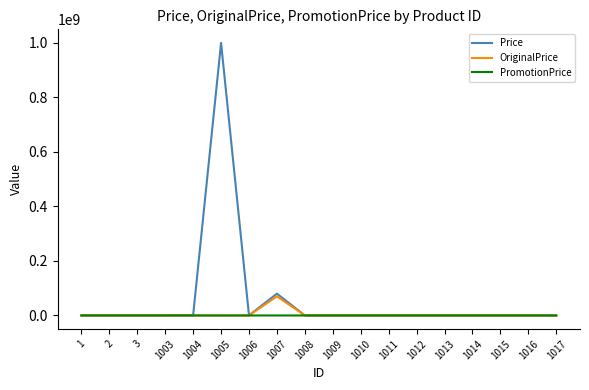

At which category is the sum across all series the highest?

1005